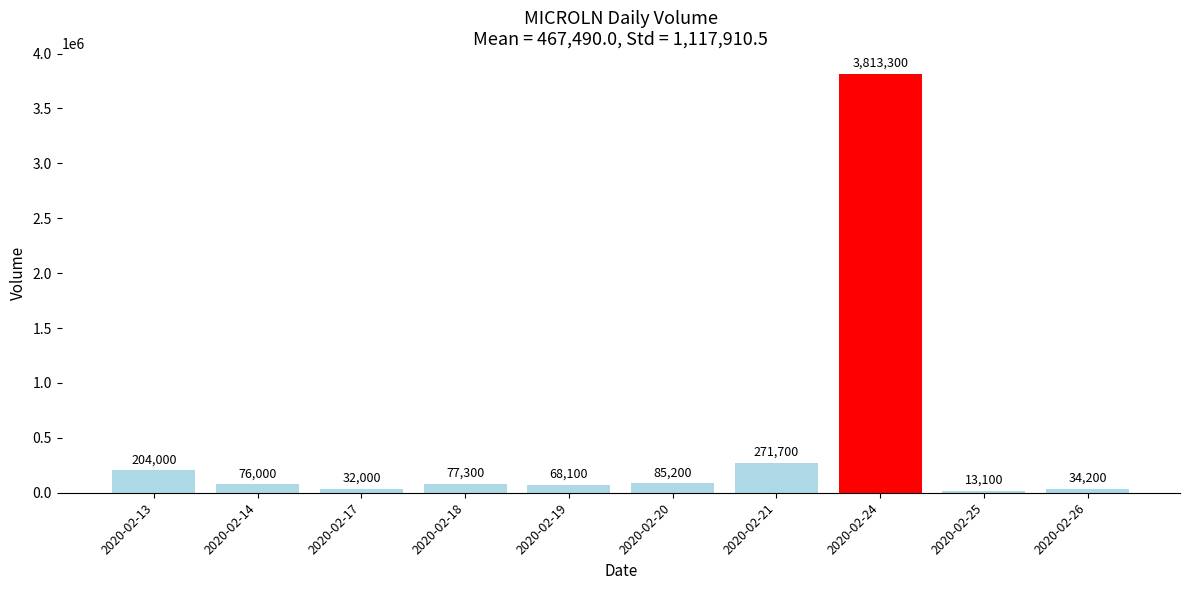

List the labels in order of value, smallest first.

2020-02-25, 2020-02-17, 2020-02-26, 2020-02-19, 2020-02-14, 2020-02-18, 2020-02-20, 2020-02-13, 2020-02-21, 2020-02-24